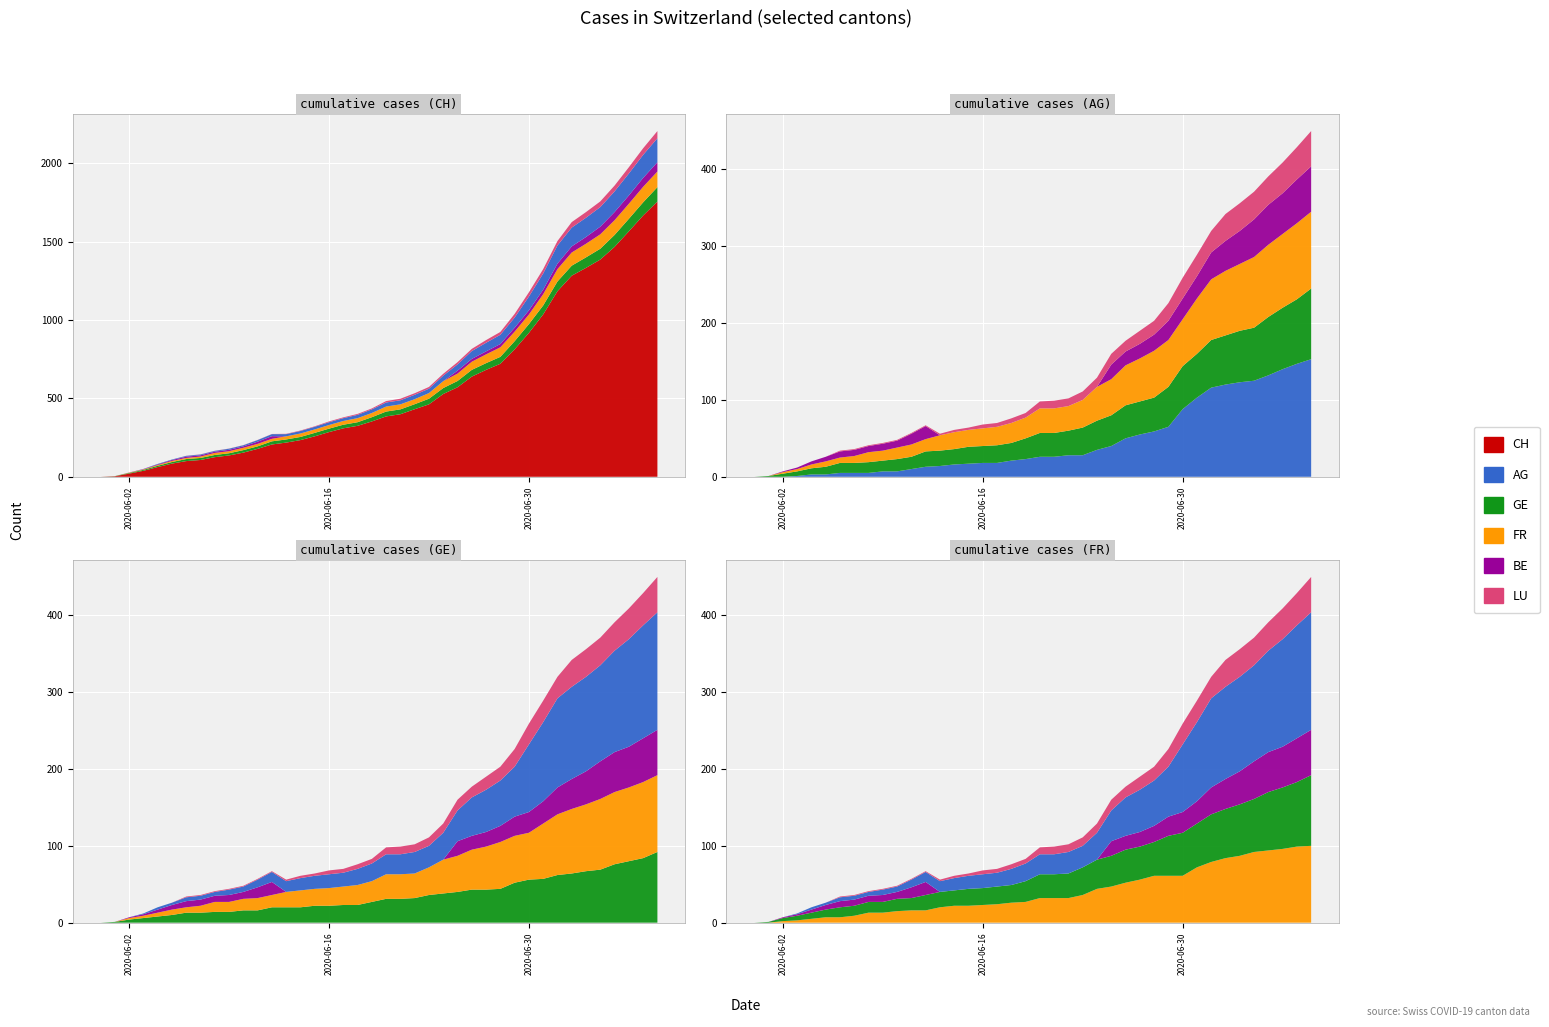

Reading left to right, what are all the values shown in this chart?

CH: 0=0	1=3	2=20	3=38	4=62	5=84	6=100	7=107	8=125	9=136	10=154	11=178	12=206	13=218	14=234	15=258	16=285	17=309	18=325	19=353	20=385	21=399	22=431	23=462	24=528	25=571	26=639	27=682	28=721	29=813	30=918	31=1036	32=1184	33=1283	34=1333	35=1386	36=1467	37=1566	38=1667	39=1756
AG: 0=0	1=0	2=0	3=1	4=3	5=3	6=5	7=5	8=5	9=7	10=7	11=10	12=13	13=14	14=16	15=17	16=18	17=18	18=21	19=23	20=26	21=26	22=28	23=28	24=35	25=40	26=50	27=55	28=59	29=65	30=88	31=103	32=116	33=120	34=123	35=125	36=132	37=140	38=147	39=153
GE: 0=0	1=1	2=4	3=6	4=8	5=10	6=13	7=13	8=14	9=14	10=16	11=16	12=20	13=20	14=20	15=22	16=22	17=23	18=23	19=27	20=31	21=31	22=32	23=36	24=38	25=40	26=43	27=43	28=44	29=52	30=56	31=57	32=62	33=64	34=67	35=69	36=76	37=80	38=84	39=92
FR: 0=0	1=0	2=2	3=3	4=5	5=7	6=7	7=9	8=13	9=13	10=15	11=16	12=16	13=20	14=22	15=22	16=23	17=24	18=26	19=27	20=32	21=32	22=32	23=36	24=44	25=47	26=52	27=56	28=61	29=61	30=61	31=72	32=79	33=84	34=87	35=92	36=94	37=96	38=99	39=100
BE: 0=0	1=0	2=1	3=2	4=4	5=6	6=8	7=8	8=8	9=9	10=9	11=14	12=17	13=0	14=0	15=0	16=0	17=0	18=0	19=0	20=0	21=0	22=0	23=0	24=0	25=19	26=18	27=19	28=21	29=25	30=27	31=29	32=35	33=39	34=43	35=49	36=52	37=53	38=57	39=59
LU: 0=0	1=0	2=0	3=0	4=0	5=0	6=1	7=1	8=1	9=1	10=1	11=1	12=1	13=2	14=3	15=3	16=5	17=5	18=6	19=6	20=9	21=10	22=10	23=11	24=12	25=14	26=14	27=17	28=18	29=23	30=27	31=28	32=28	33=35	34=36	35=36	36=37	37=40	38=42	39=46